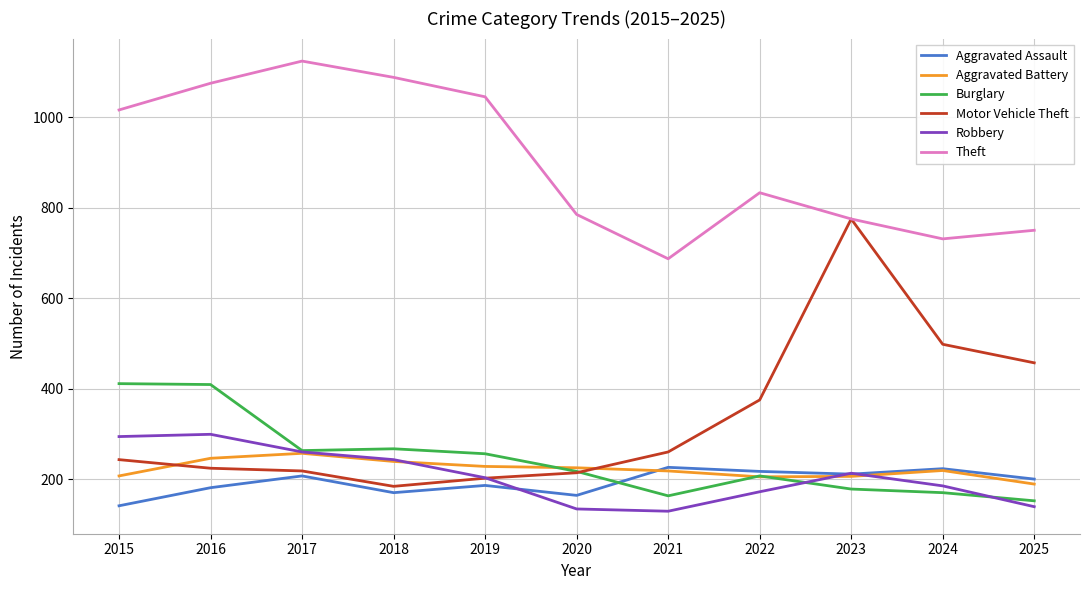

How many lines are shown in the chart?

6